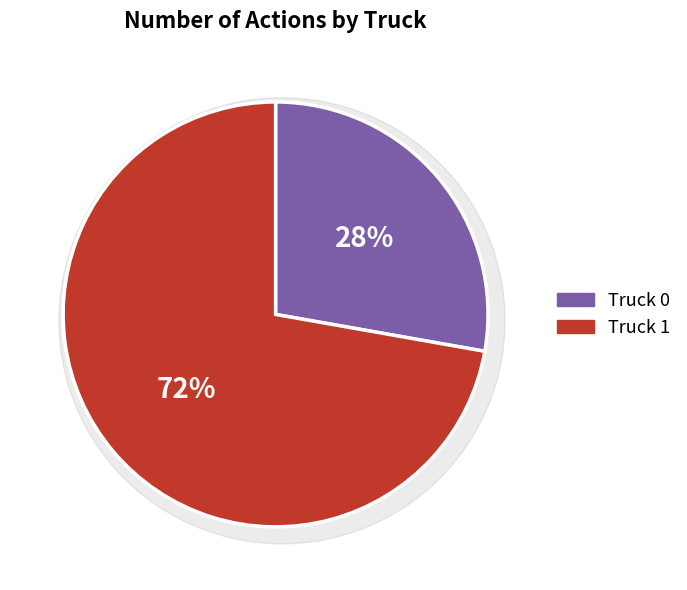

How much of the chart is everything except Truck 1?

27.8%